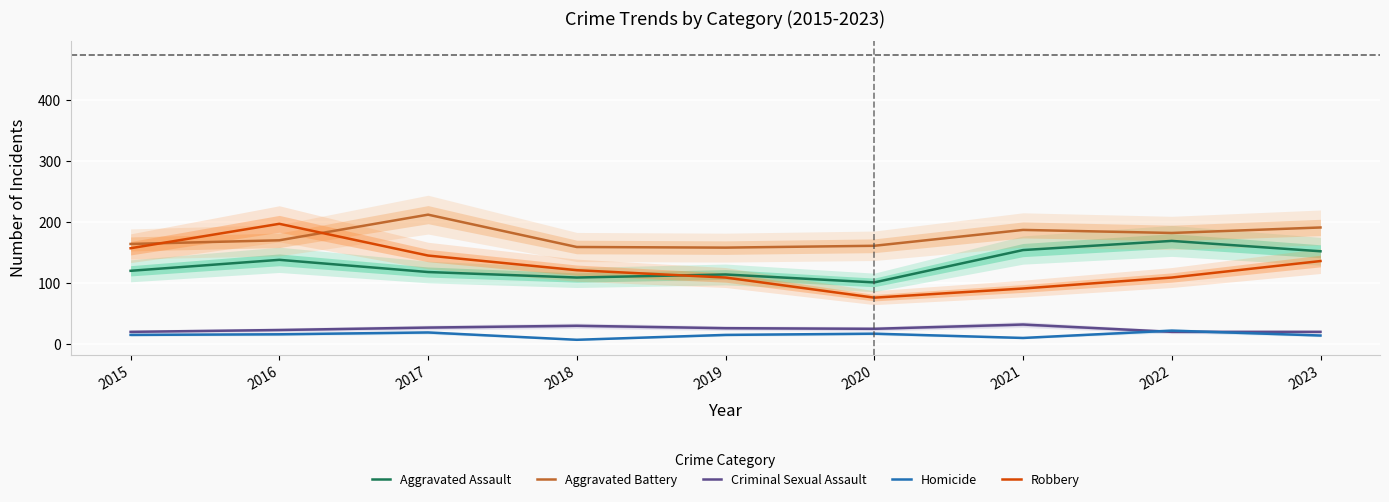

What is the maximum value for Aggravated Battery?

212